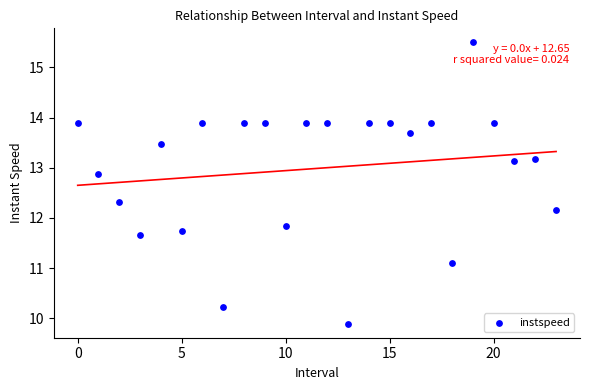

What is the range of Y values (max minus min)?

5.6